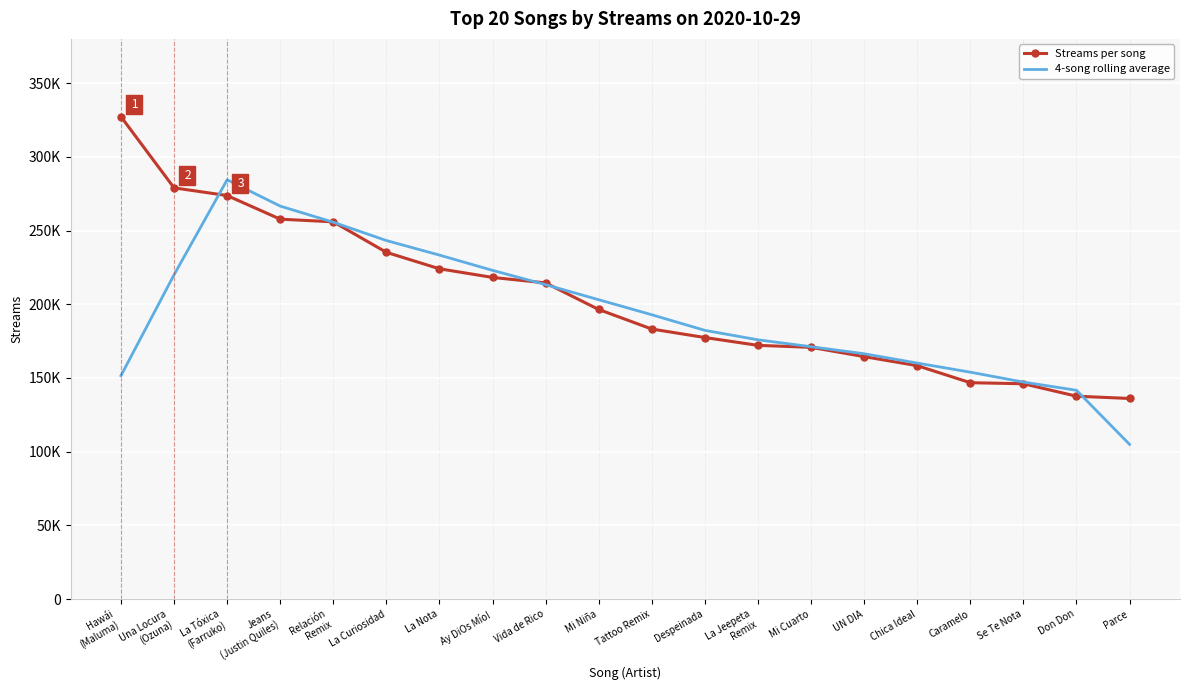

Which category has the lowest value across all series?

Parce